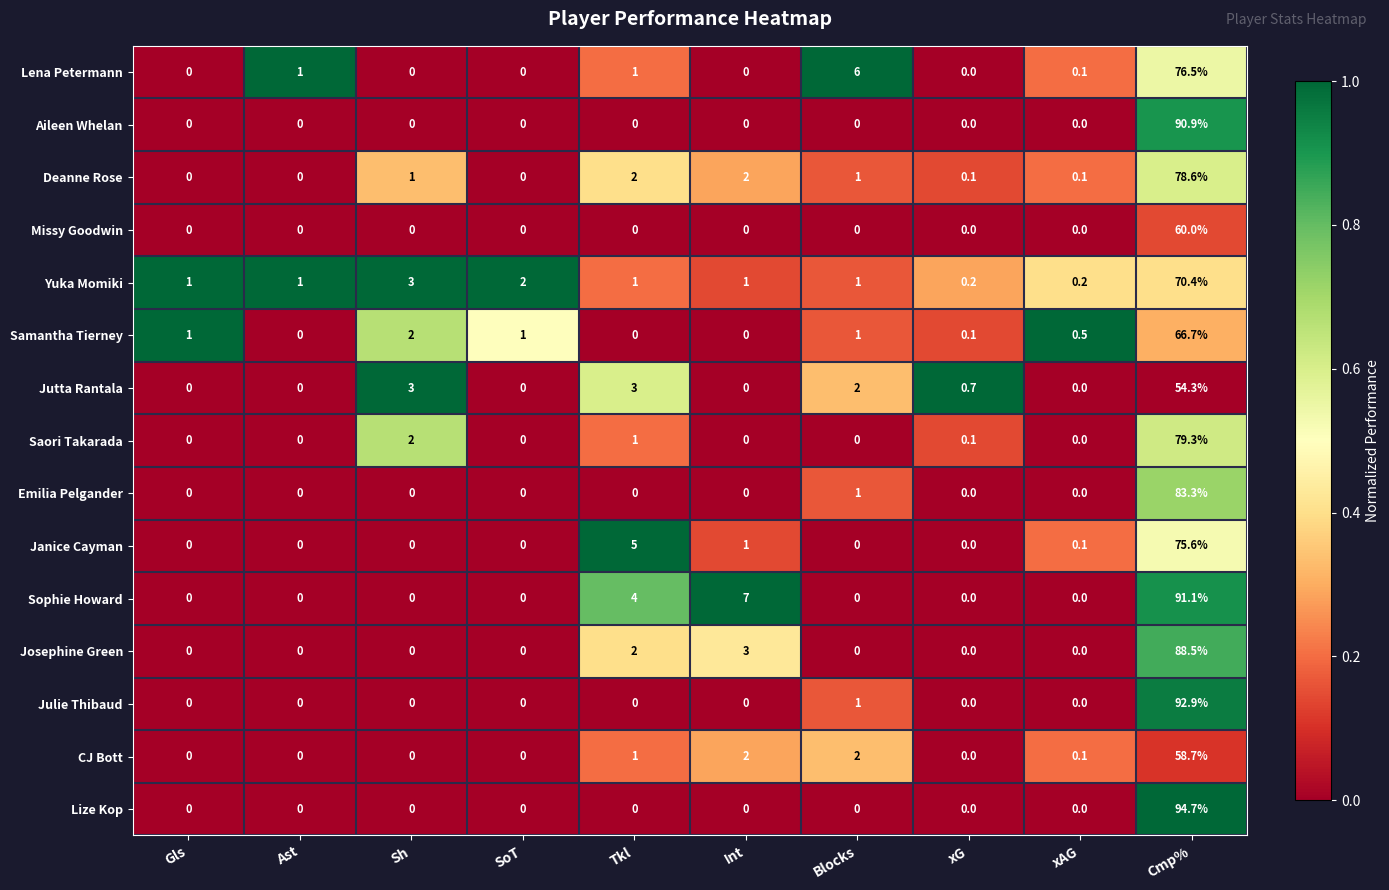

The value of Saori Takarada at Sh is 2.0. True or false?

True